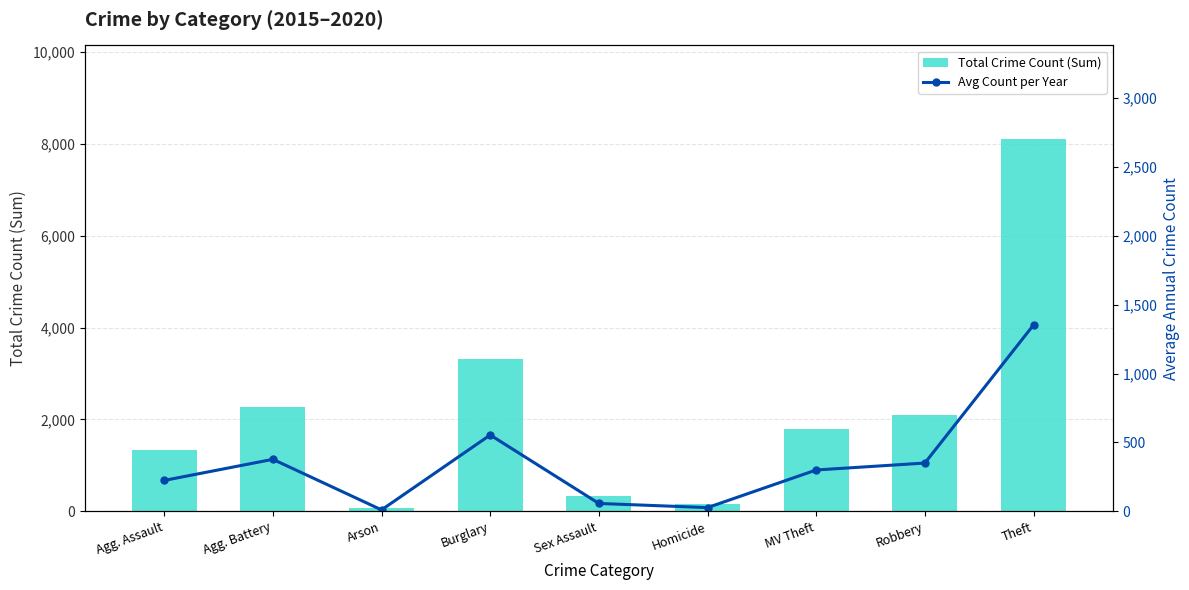

Reading left to right, extract all data points from this chart.

Total Crime Count (Sum): 1345.0	2264.0	62.0	3324.0	342.0	162.0	1800.0	2102.0	8117.0
Avg Count per Year: 224.2	377.3	10.3	554.0	57.0	27.0	300.0	350.3	1352.8